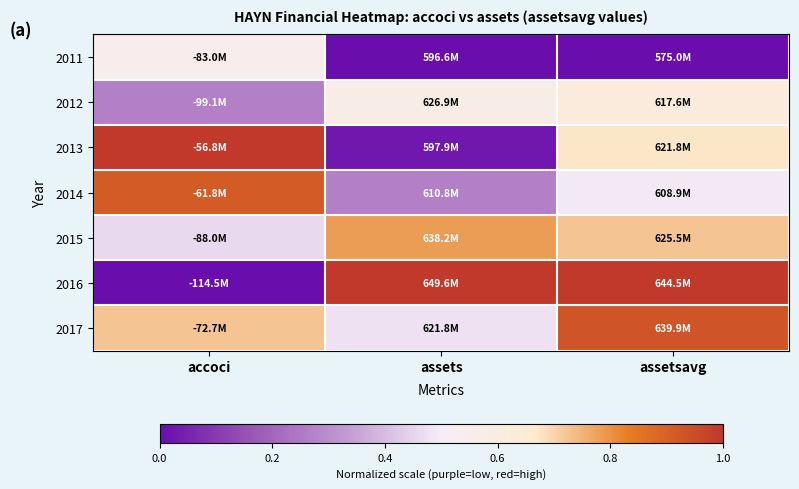

Which series has the widest spread of values?

2016